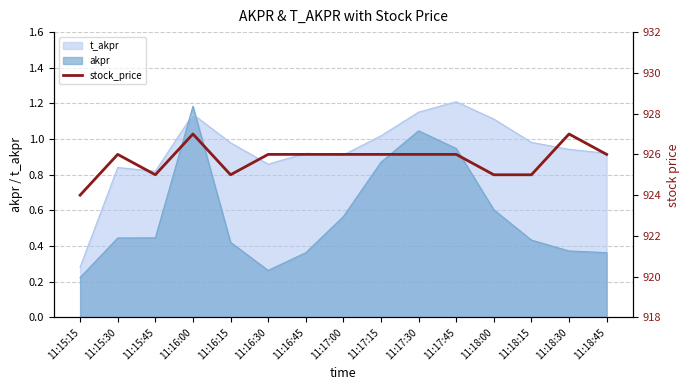

What is the sum of all values?

13886